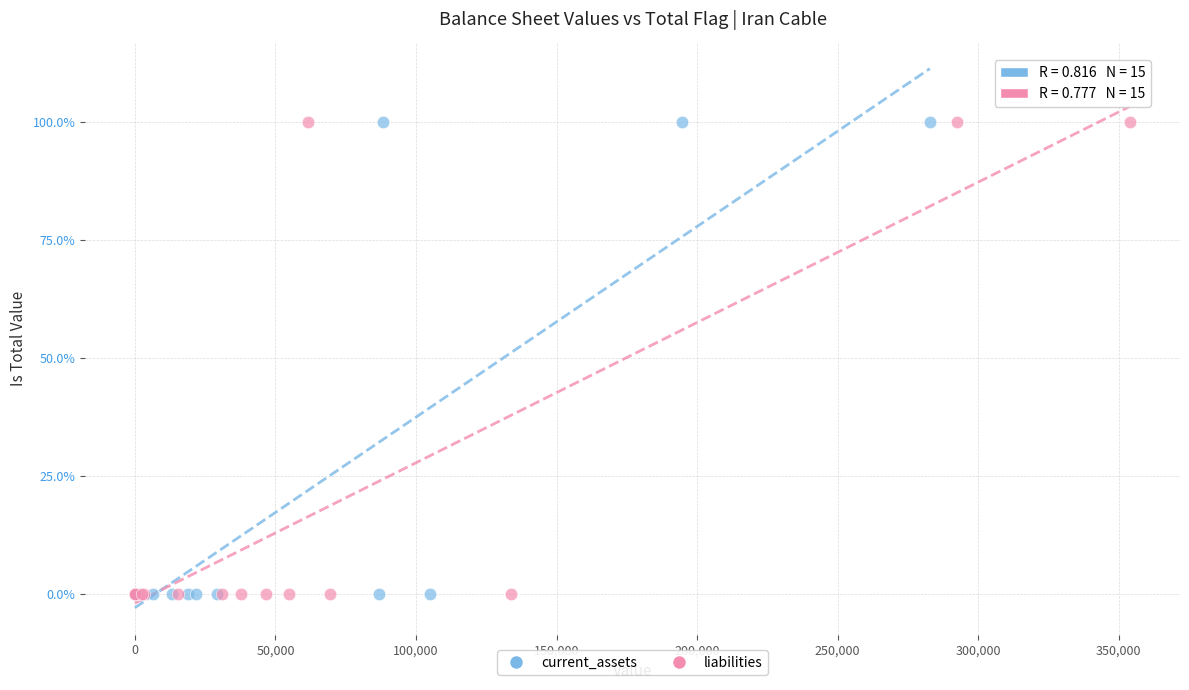

What are all the series names shown in the legend?

current_assets, liabilities